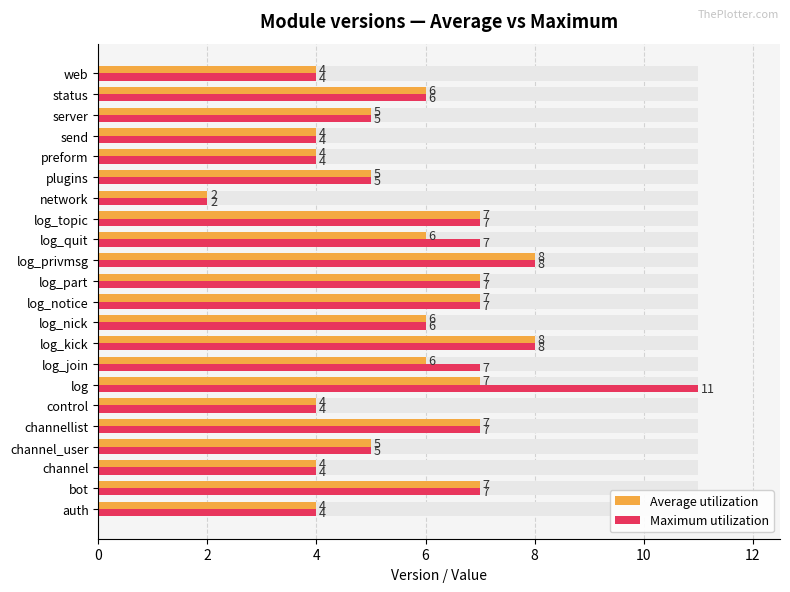

What is the average value of the Average utilization series?

6